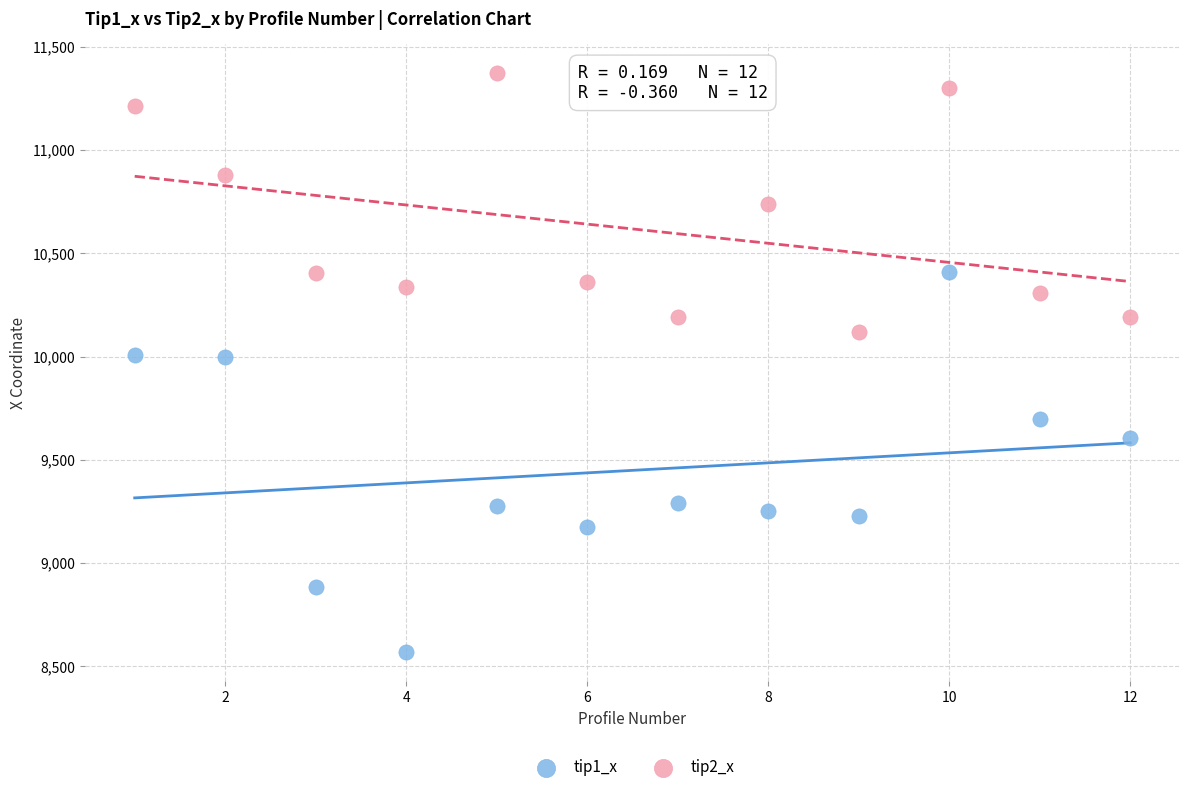

Which series contains the highest Y value?

tip2_x